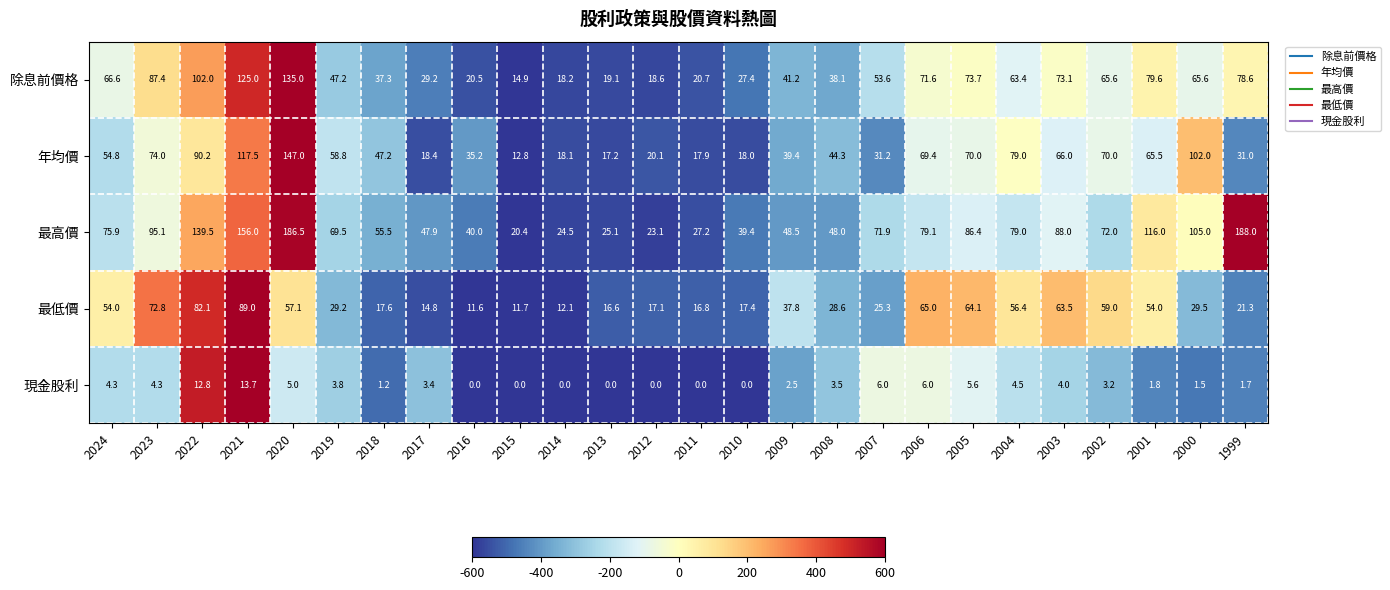

True or false: 年均價 has a value of 69.4 at 2006.

True